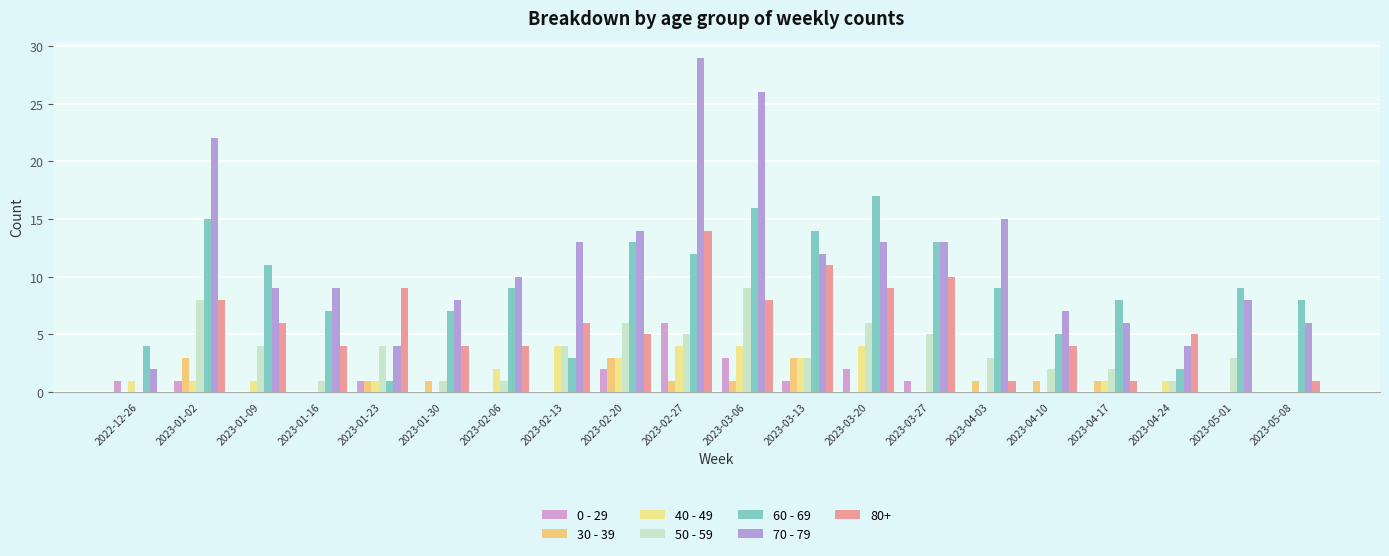

Which series has the largest total across all categories?

70 - 79